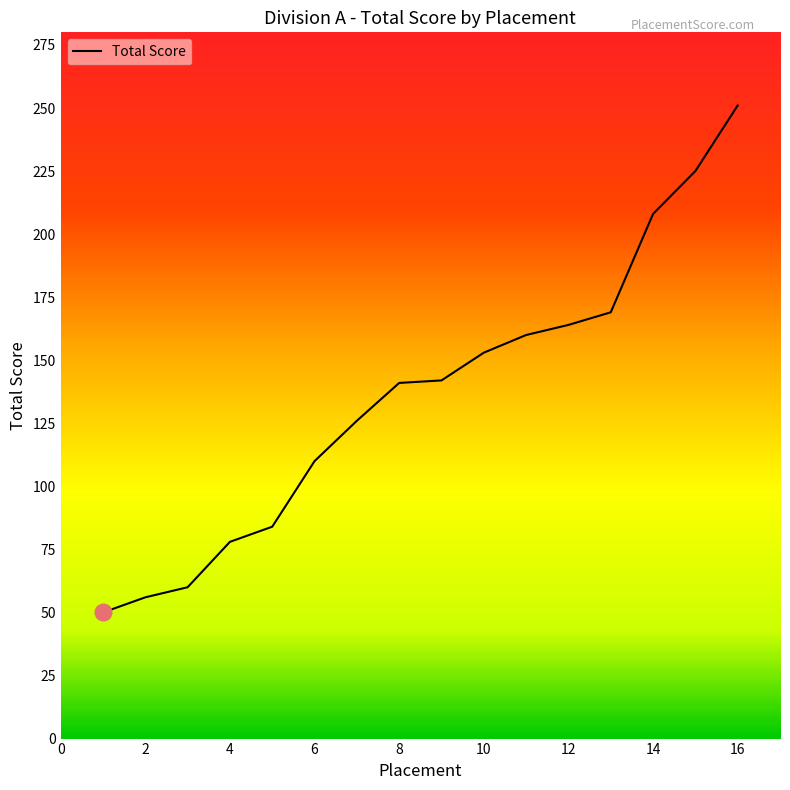

What is the difference between the maximum and minimum values?

201